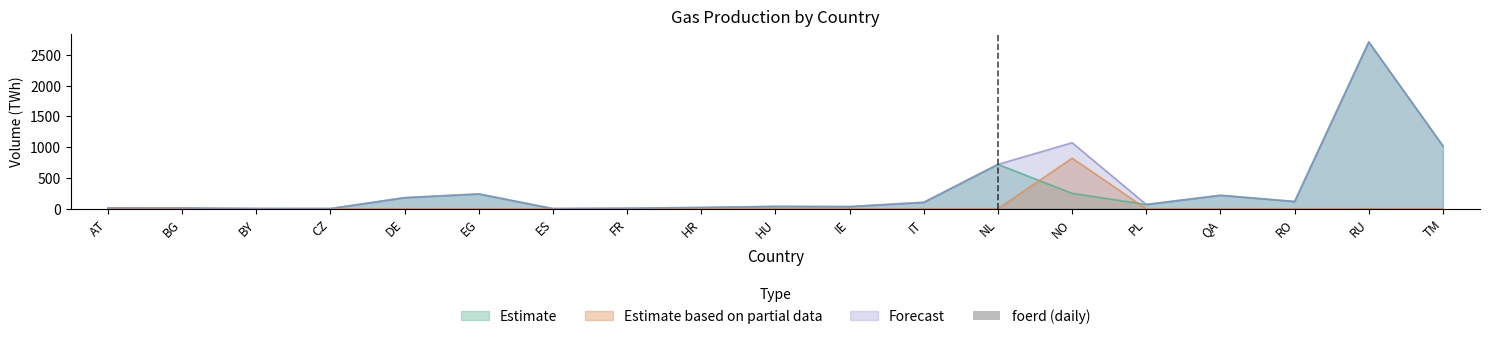

Is the value of Estimate based on partial data at BY greater than the value of Forecast at RU?

No